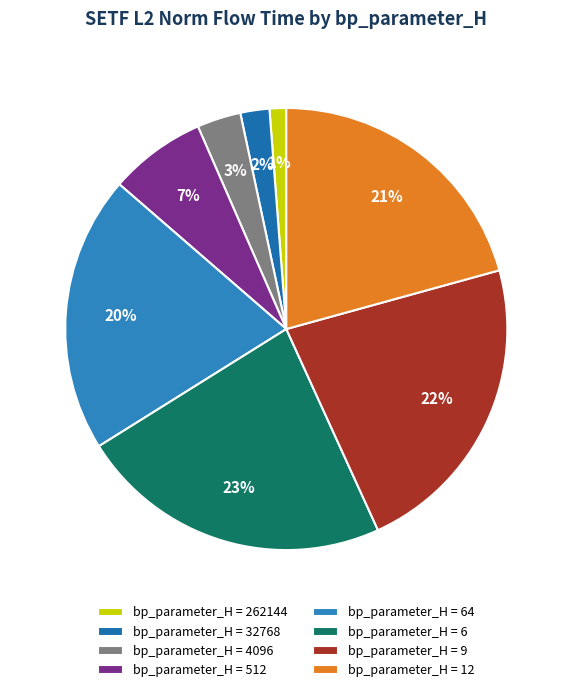

Count the number of slices in the pie.

8